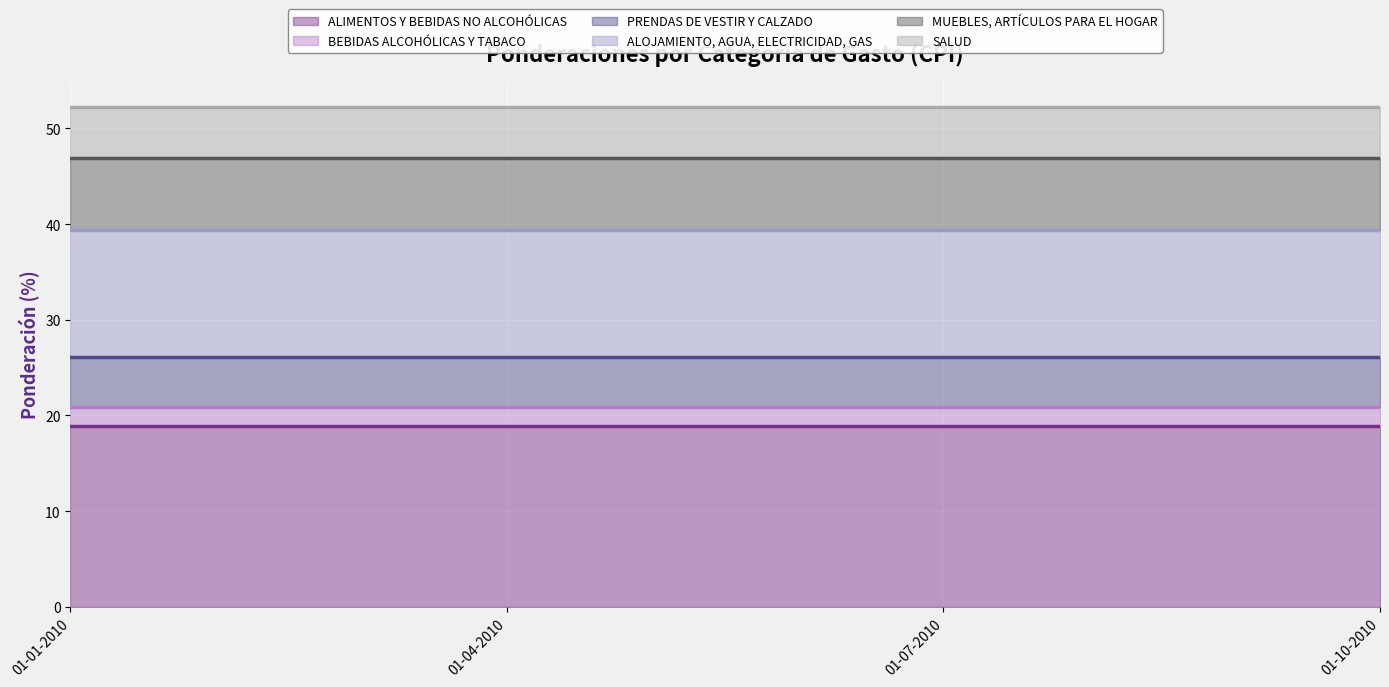

How many lines are shown in the chart?

6